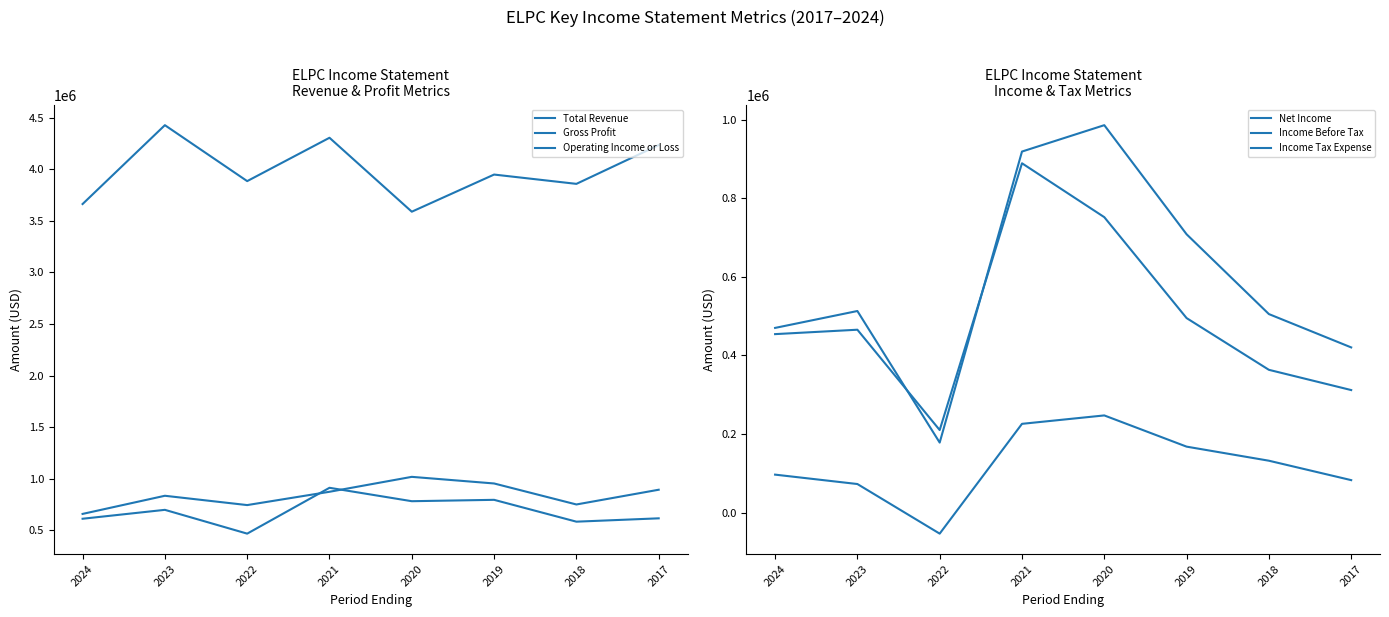

What is the sum of the Gross Profit values at 2024 and 2022?

1402600